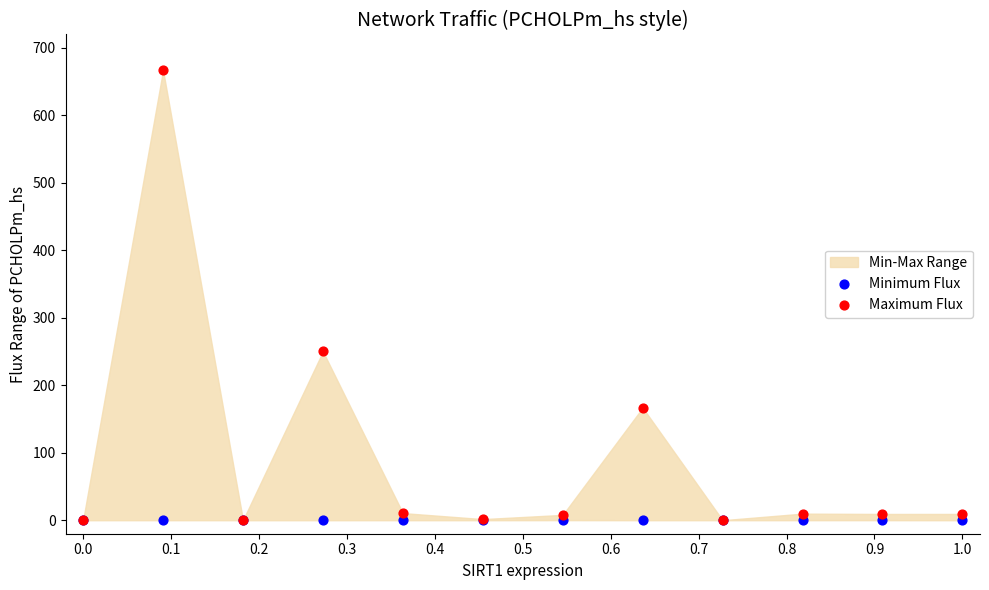

In the Maximum Flux series, what Y value is closest to 333?

250.1